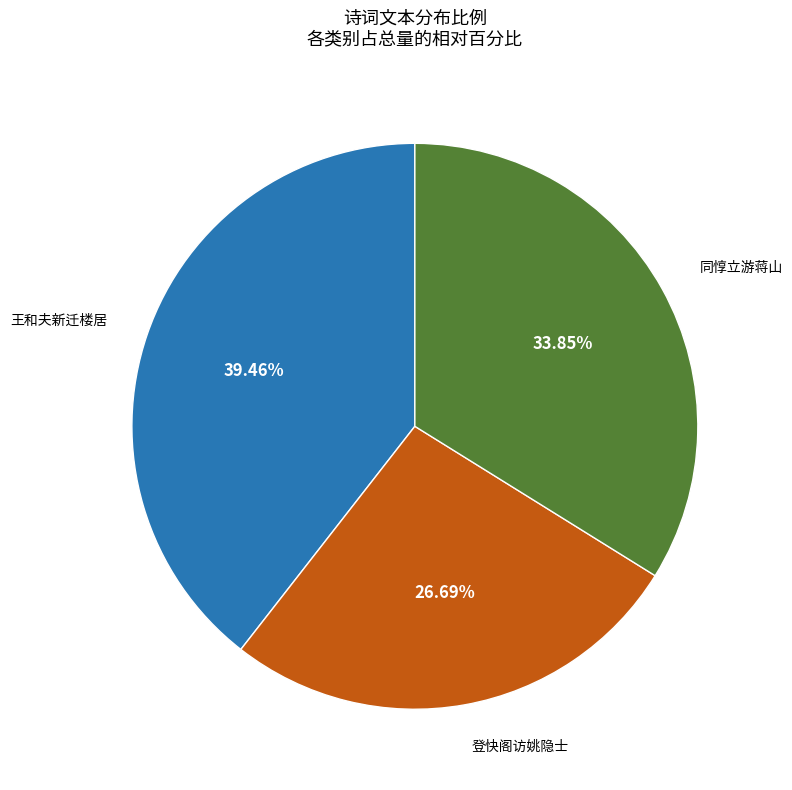

Does any single category account for the majority?

No